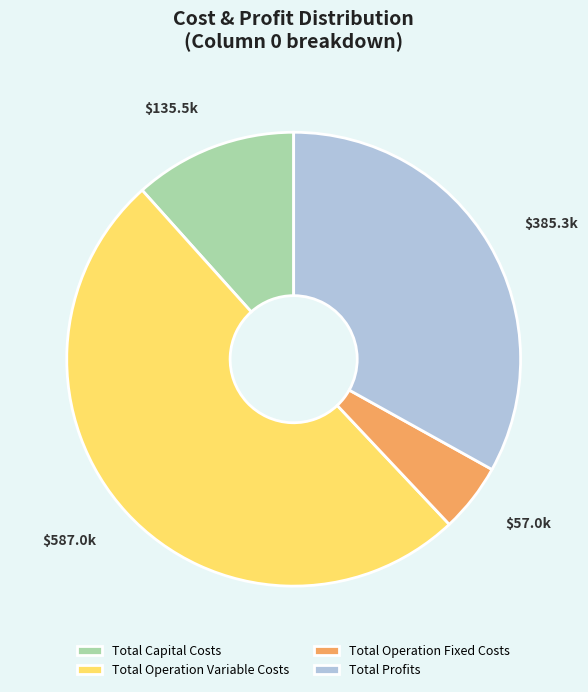

Do Total Profits and Total Operation Fixed Costs together represent more than half of the pie?

No